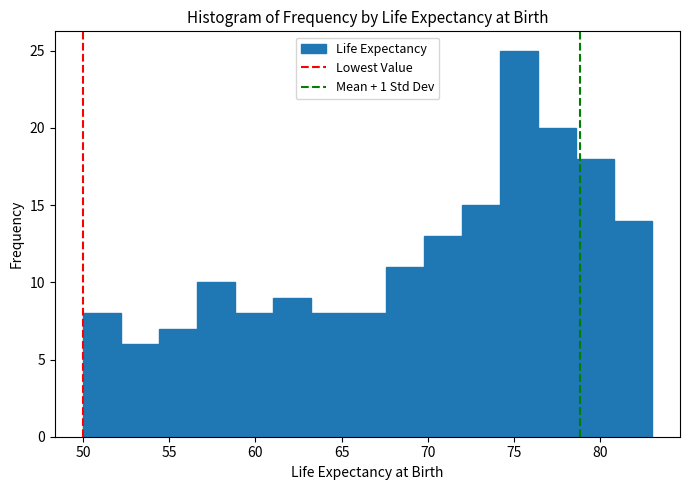

What is the height of the bar covering 69.8 to 72.0 on the x-axis? Neither the bar edges nor the heights are printed on the chart, so give them approximately, as read against the axes.

13